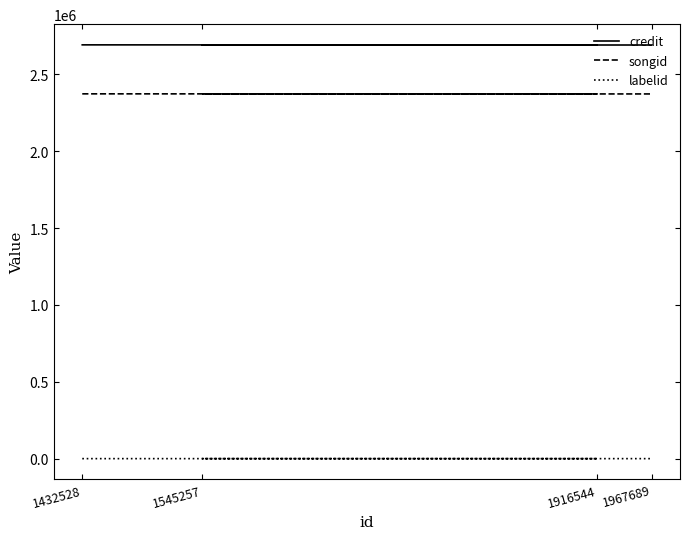

What is the sum of all songid values?

9488082